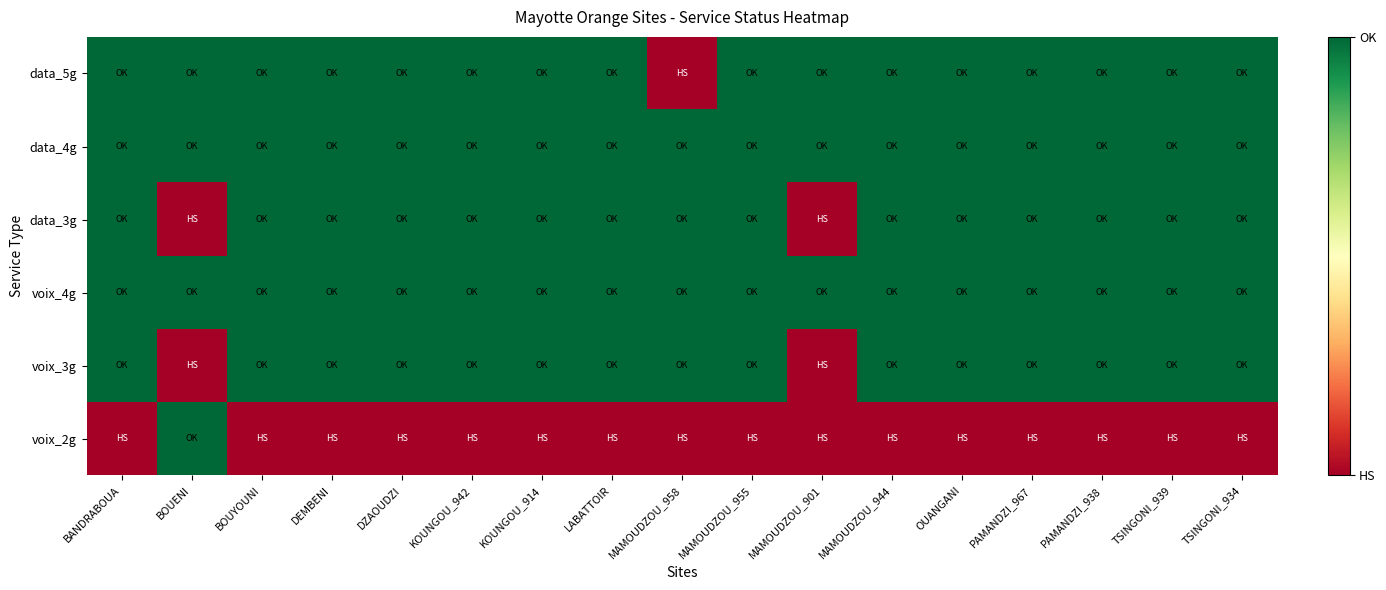

Between KOUNGOU_914 and BANDRABOUA, which is larger?

KOUNGOU_914